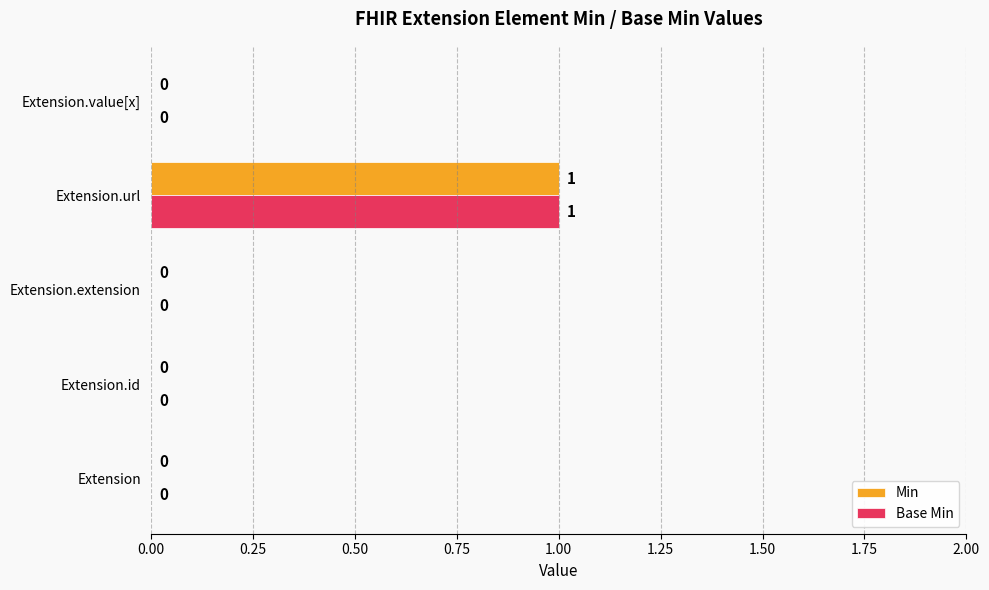

At which category does the chart reach its peak across all series?

Extension.url